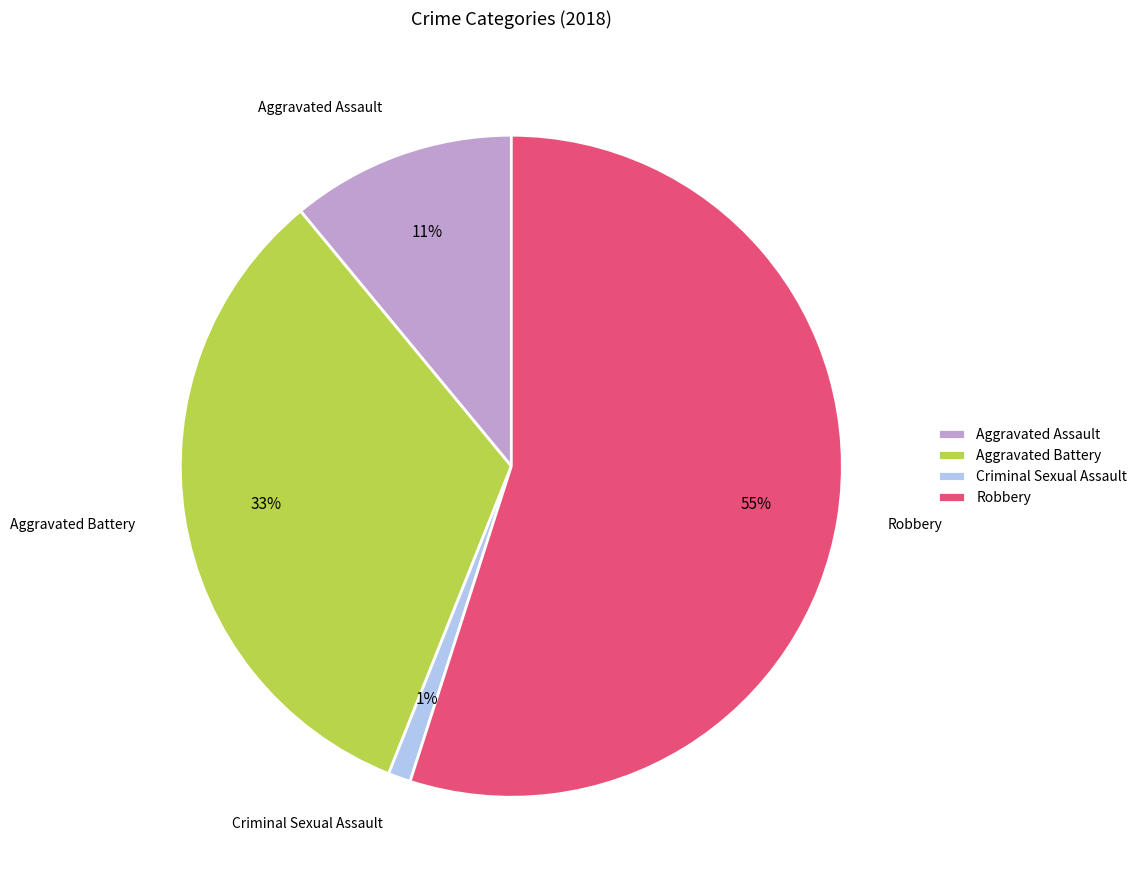

Count the number of slices in the pie.

4